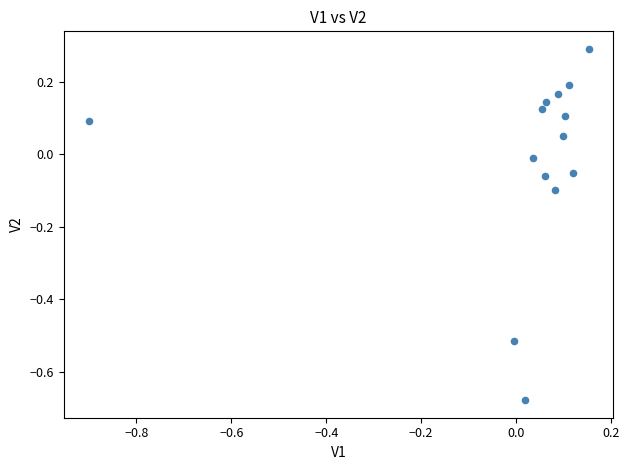

What is the range of X values (max minus min)?

1.1